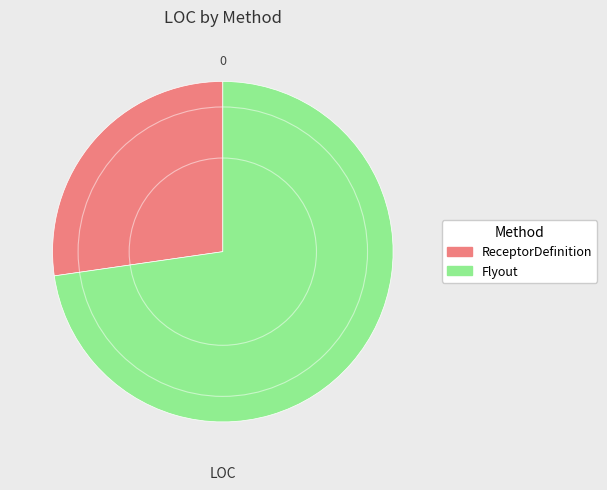

True or false: ReceptorDefinition accounts for 19% of the total.

False